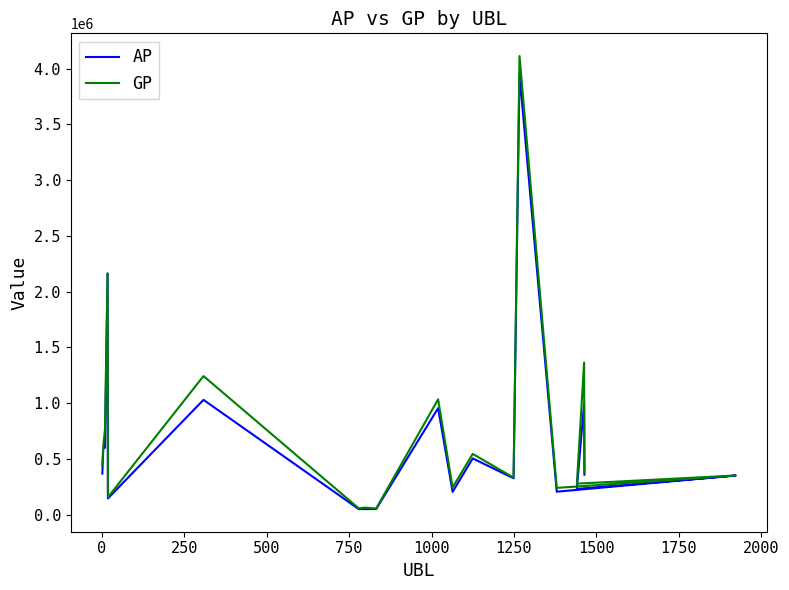

How many lines are shown in the chart?

2